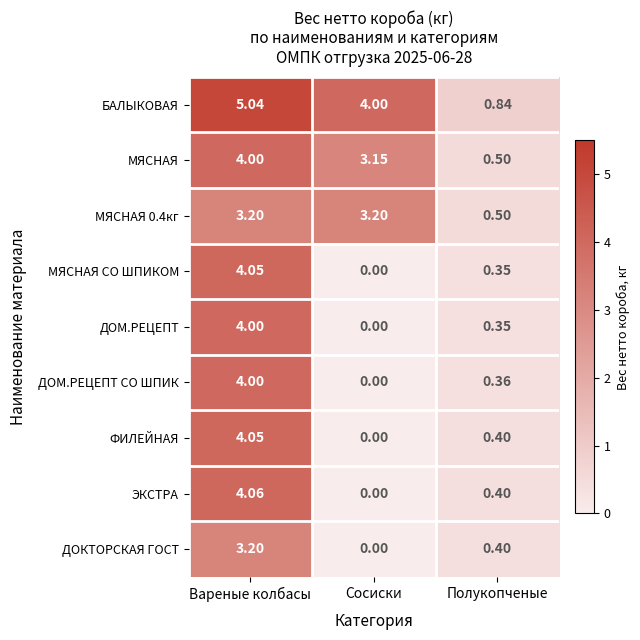

List the labels in order of МЯСНАЯ СО ШПИКОМ value, smallest first.

Сосиски, Полукопченые, Вареные колбасы